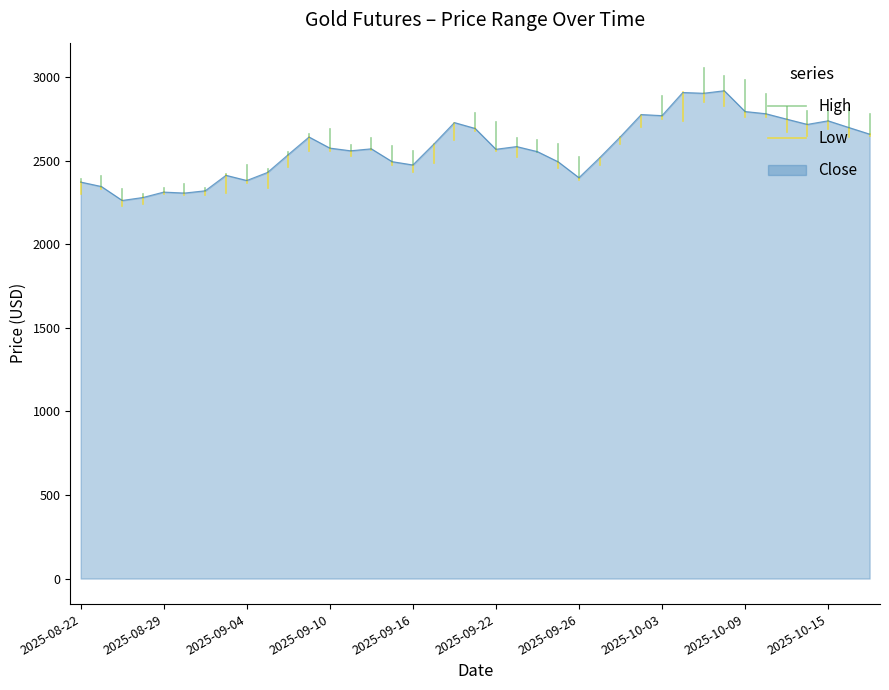

What is the lowest value of the Close series?

2262.7